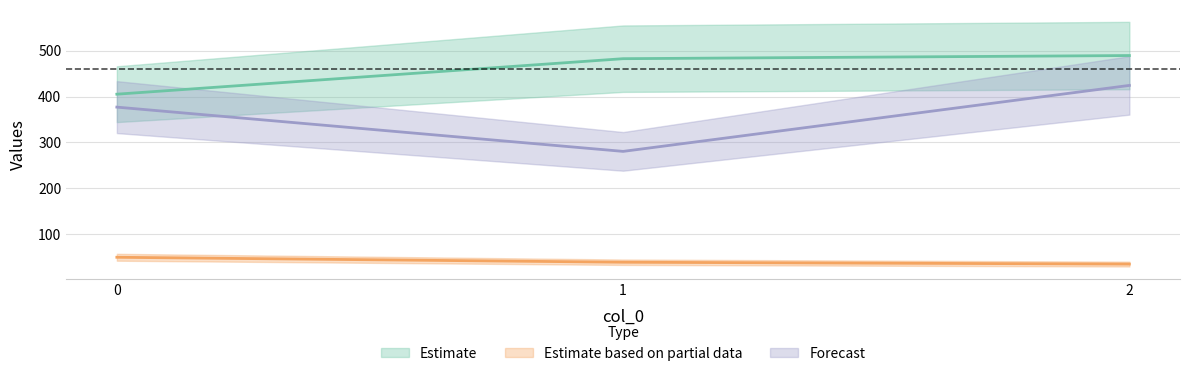

What is the sum of the 2 values at 1 and 0?

657.5